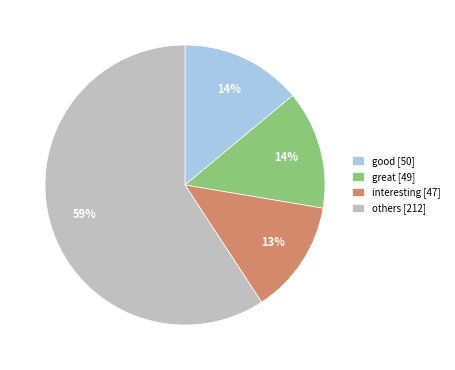

Does any single category account for the majority?

Yes